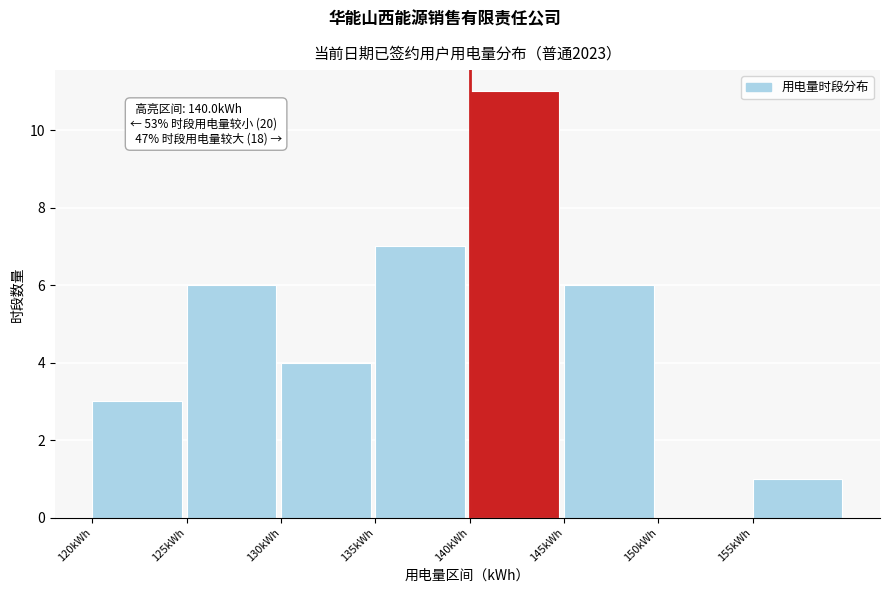

Over which range of the x-axis is the bar tallest?

140 to 145